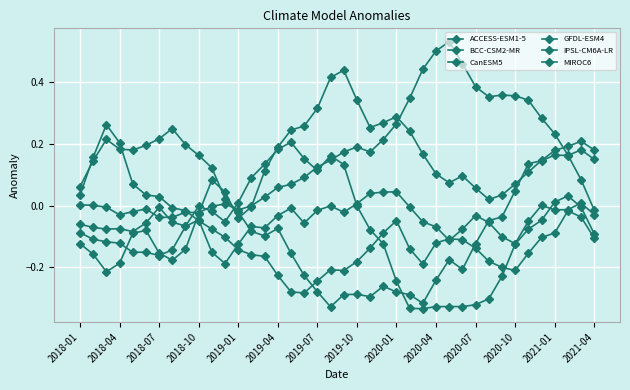

How many categories are shown in the chart?

40